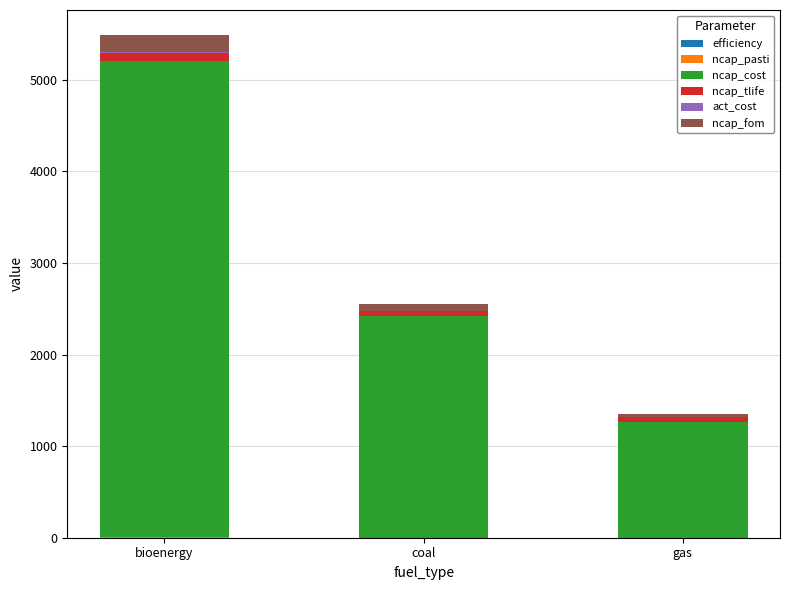

At which category is the sum across all series the highest?

bioenergy